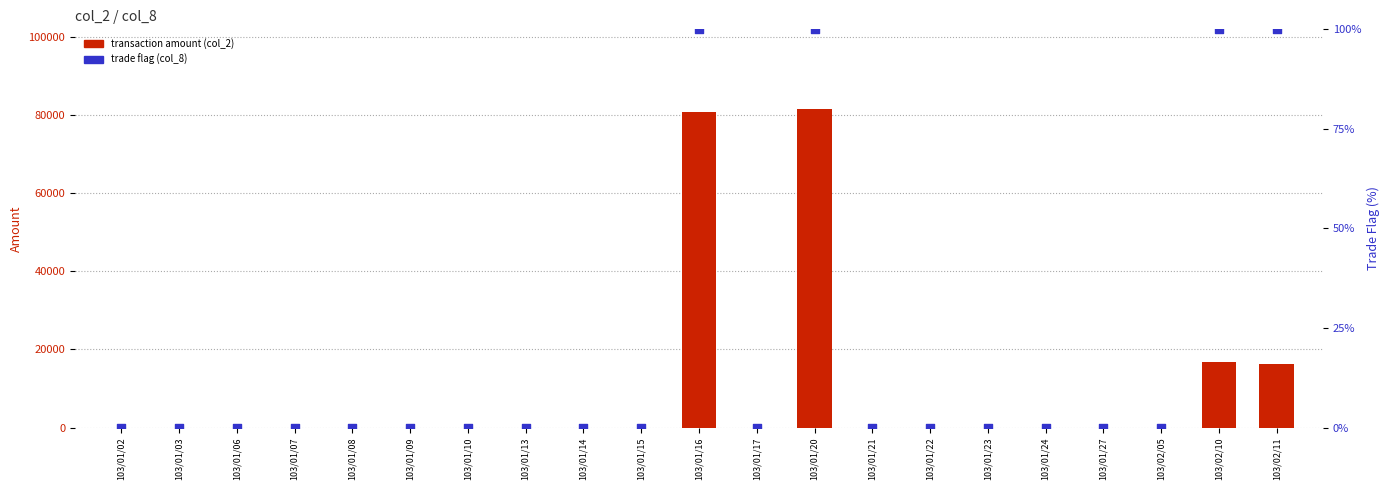

Is the value of transaction amount (col_2) at 103/02/10 greater than the value of trade flag (col_8, %) at 103/01/16?

Yes